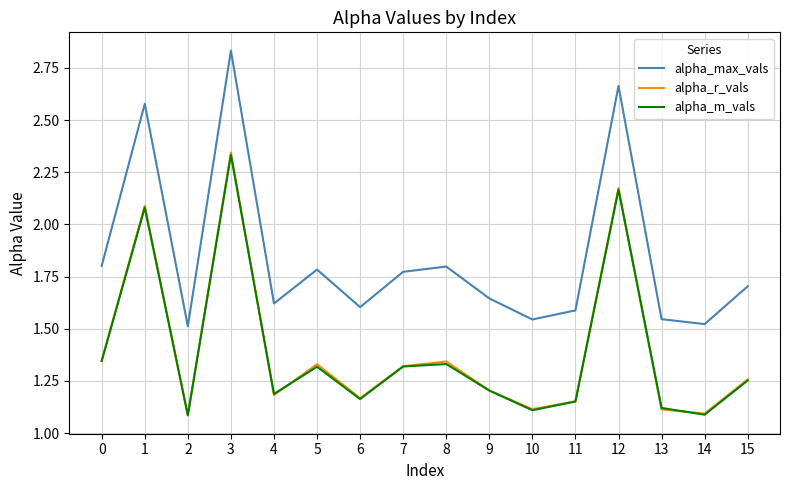

At which category does the chart reach its peak across all series?

3